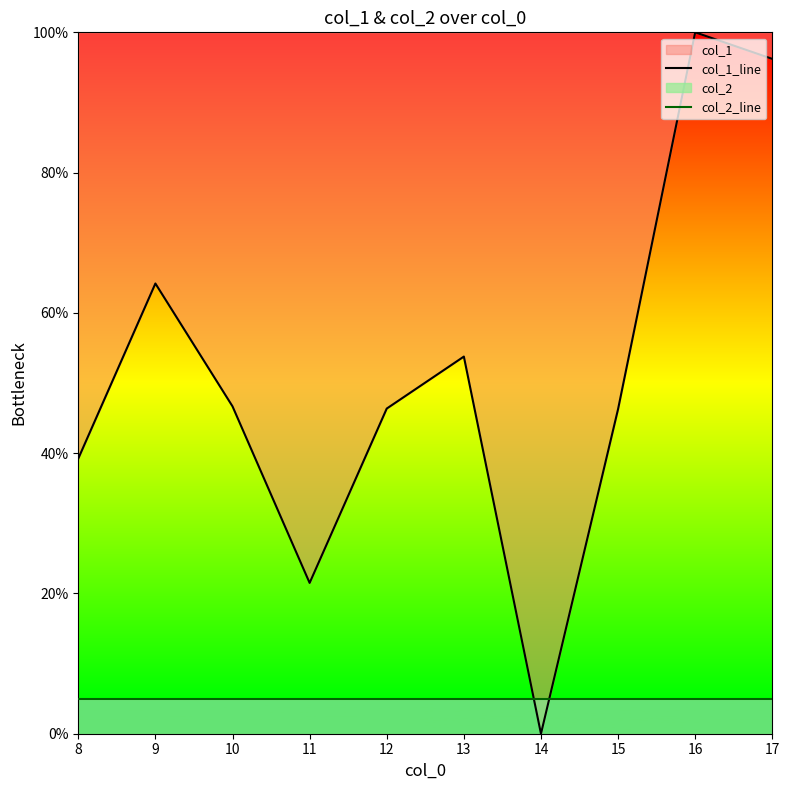

How many times do col_2_line and col_1_line cross each other?

2